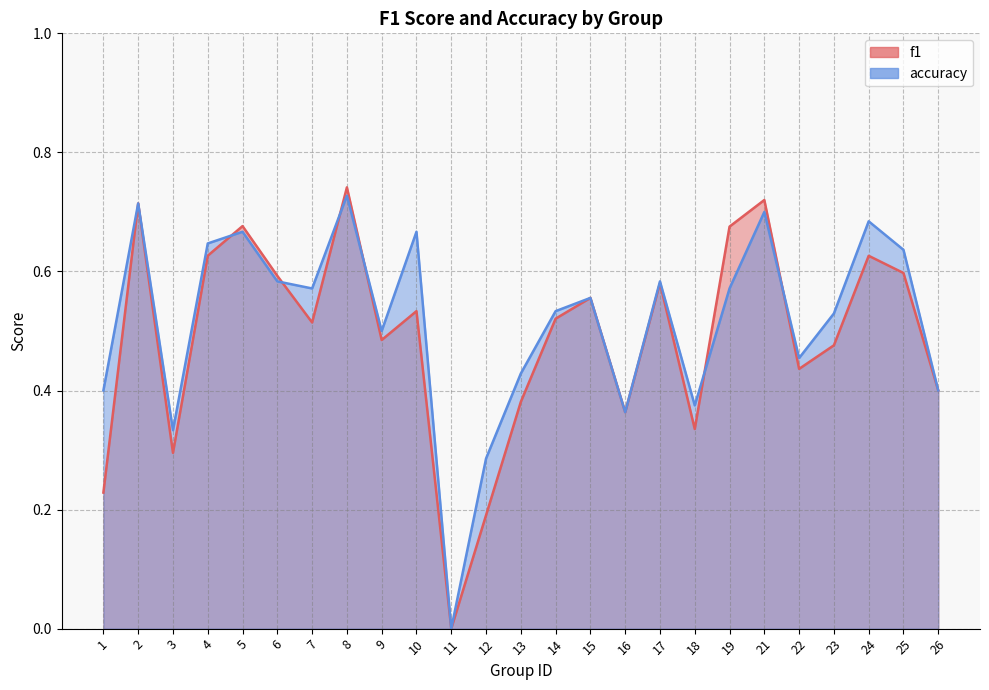

Count the number of data series in this chart.

2